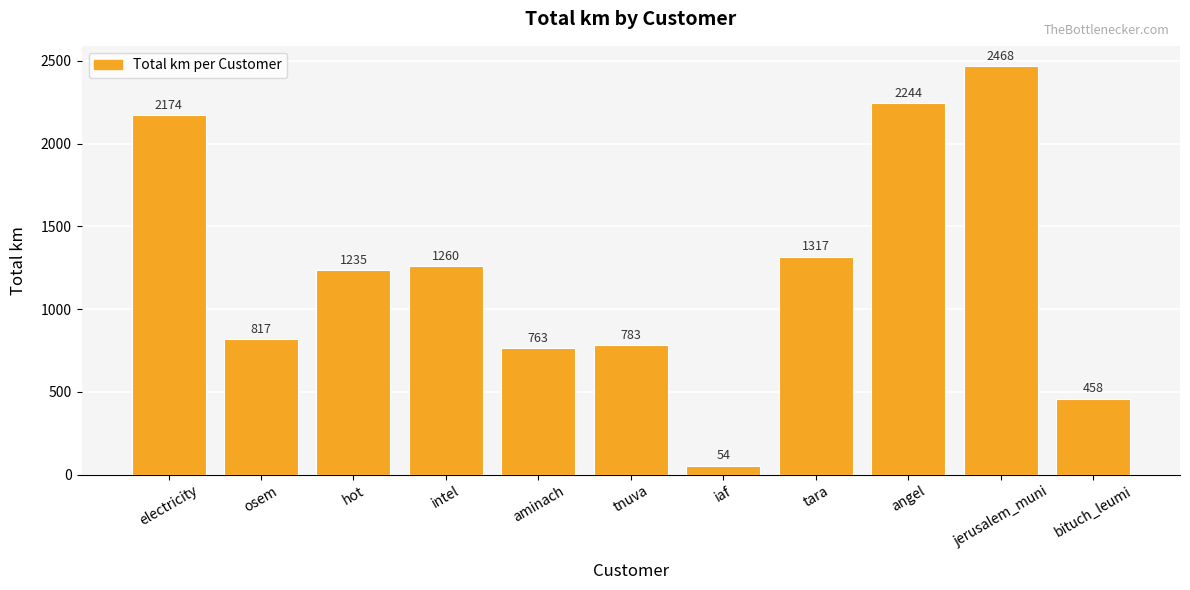

The chart shows a value of 1260.5 at intel. True or false?

True